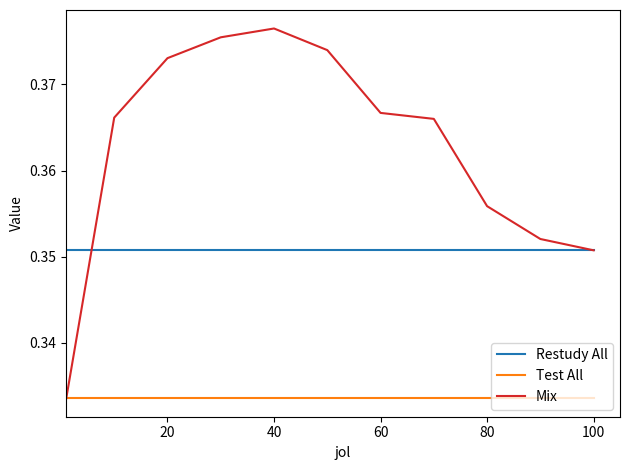

Which series has the largest range (max minus min)?

Mix